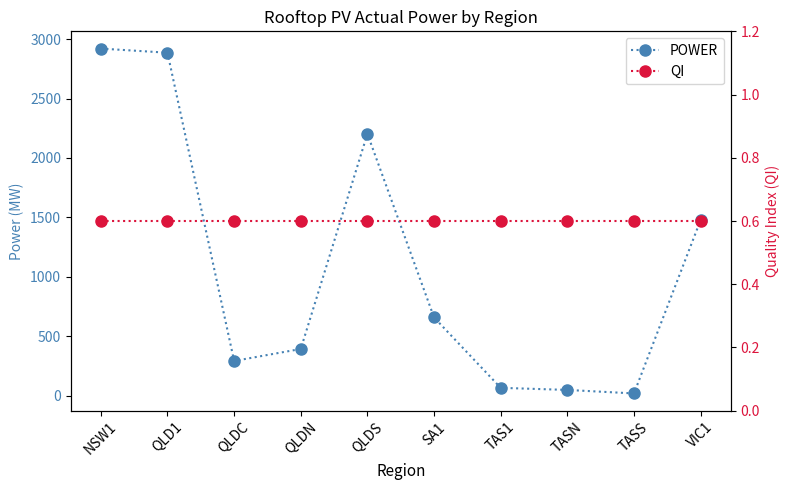

What is the total value across all series at SA1?

657.9